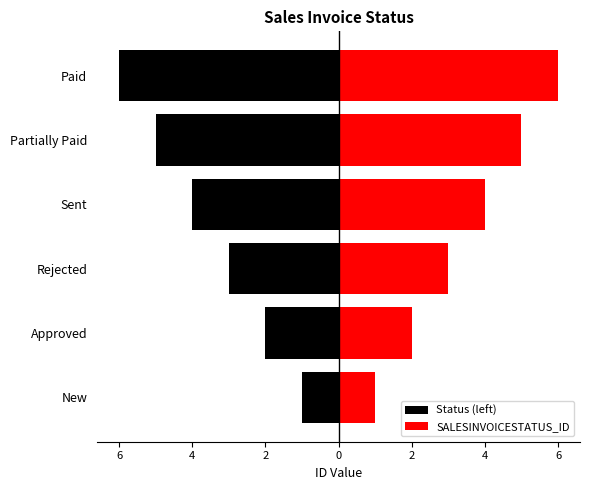

The Status (left) series shows -2 at Approved. True or false?

True